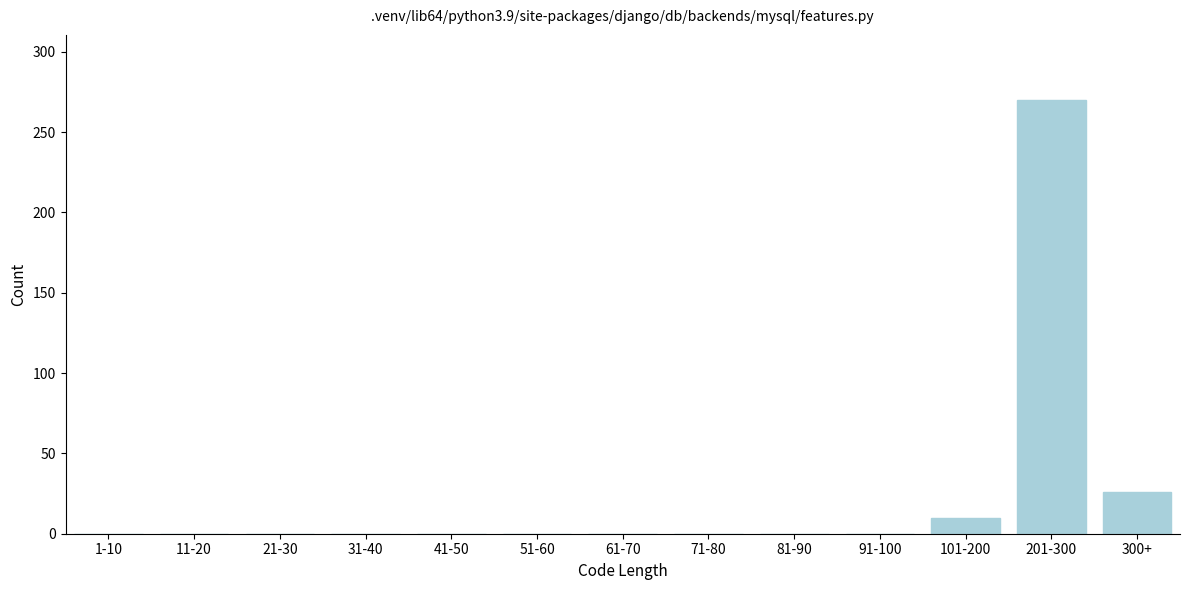

Reading left to right, transcribe all the data shown in this chart.

1-10=0	11-20=0	21-30=0	31-40=0	41-50=0	51-60=0	61-70=0	71-80=0	81-90=0	91-100=0	101-200=10	201-300=270	300+=26